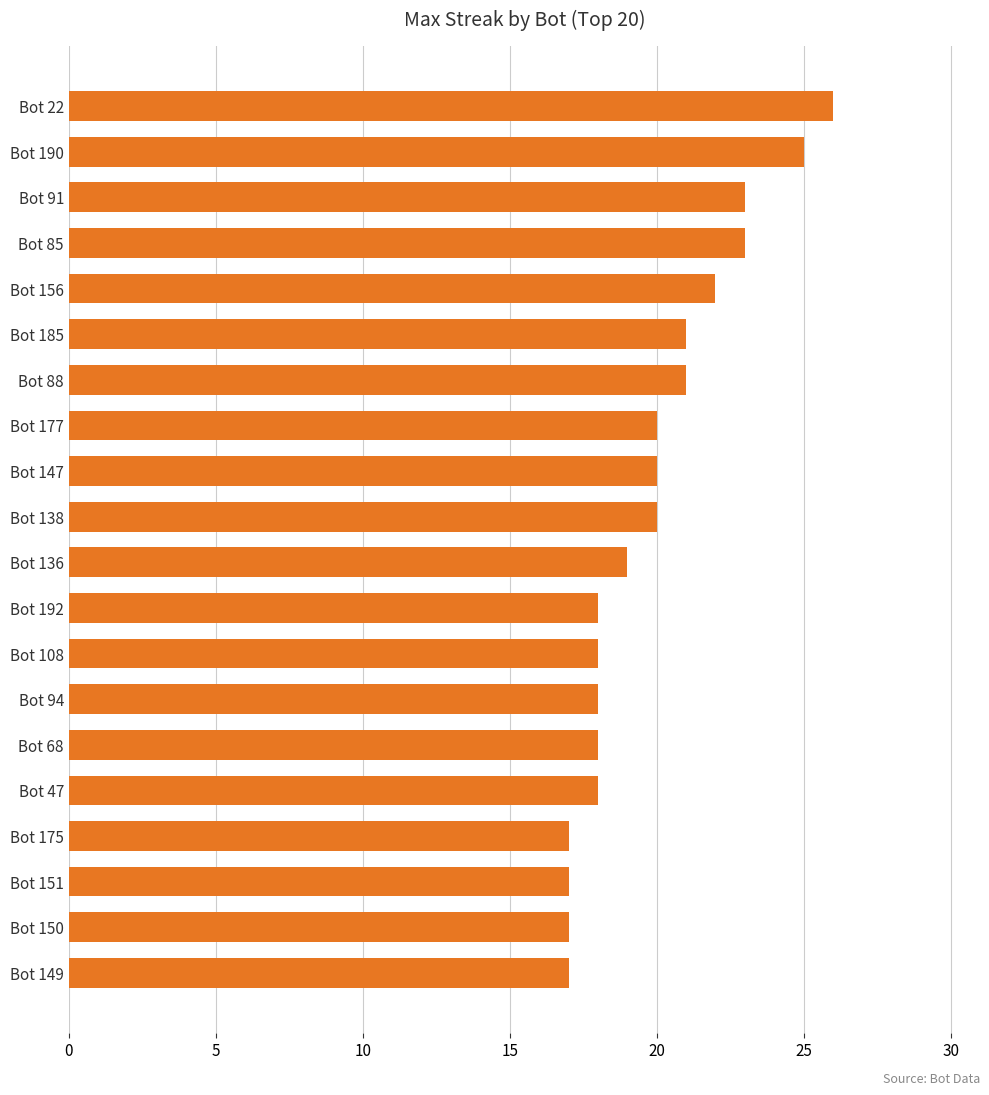

What is the approximate value at Bot 94?

18